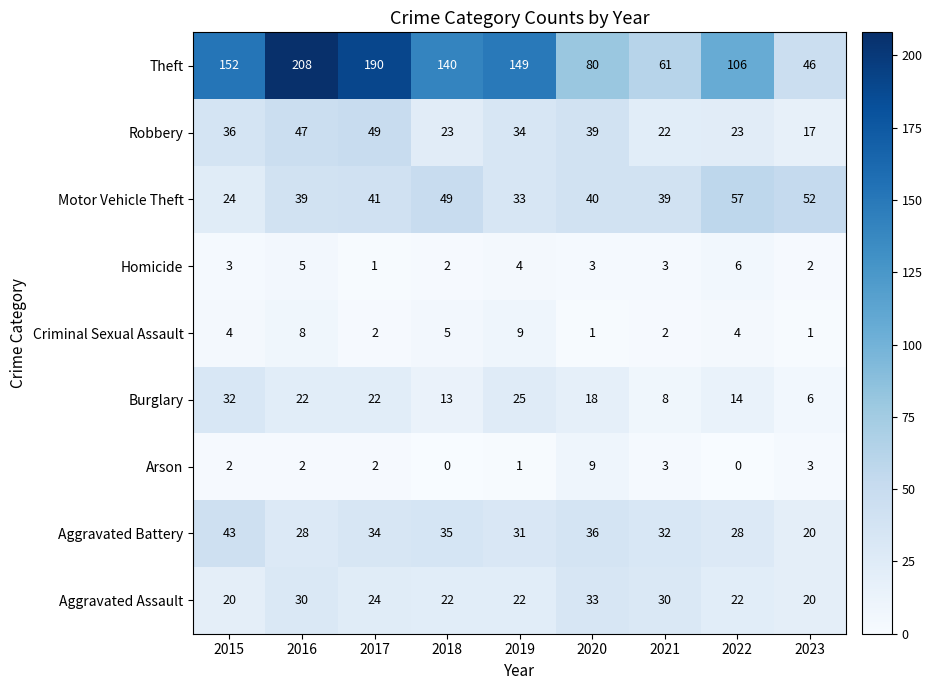

What is the sum of all Homicide values?

29